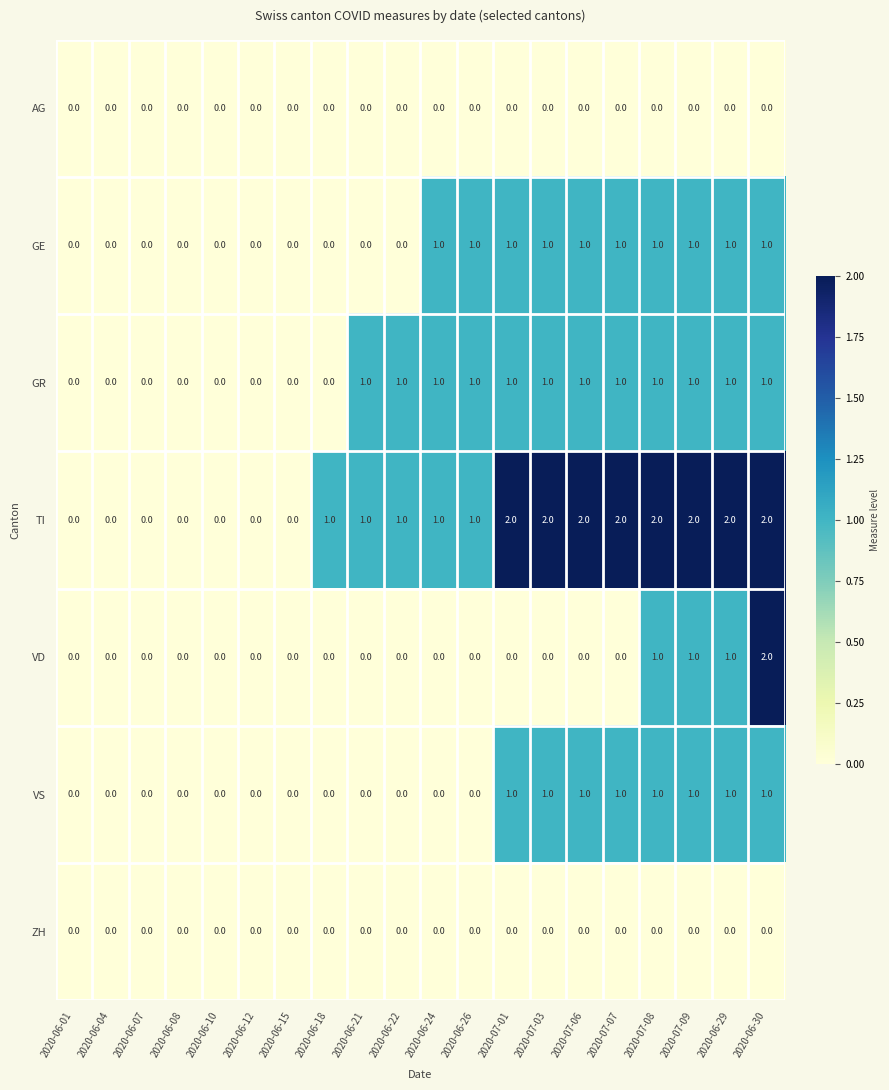

At which category is the sum across all series the highest?

2020-06-30